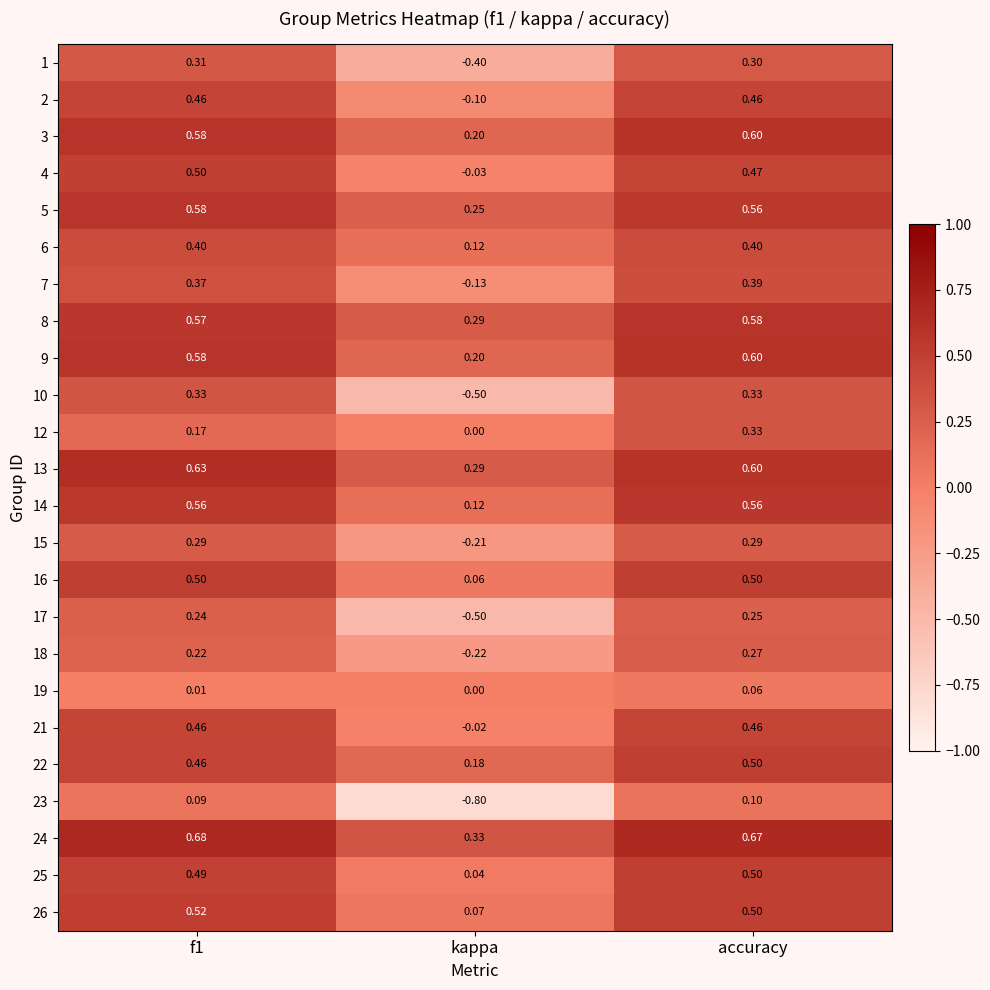

At which label is 21 closest to 0?

kappa